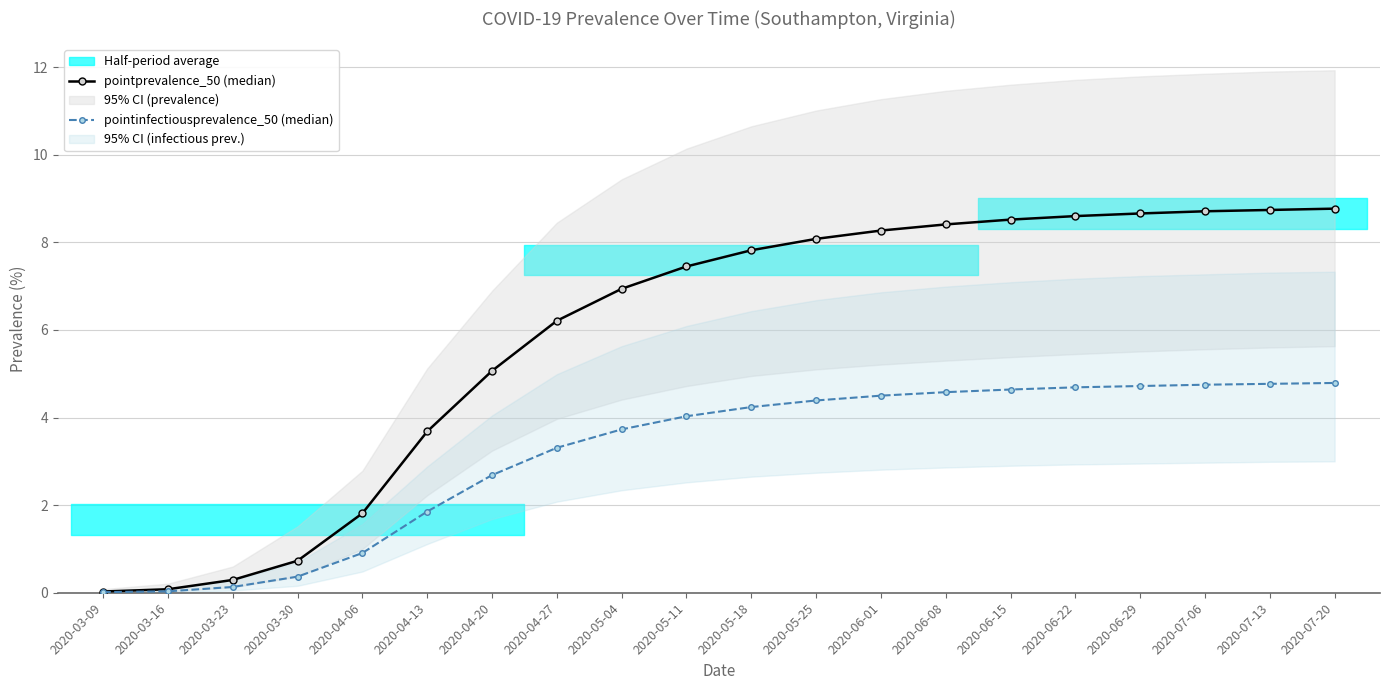

Is it true that pointinfectiousprevalence_50 (median) equals 0.0 at 2020-03-09?

True